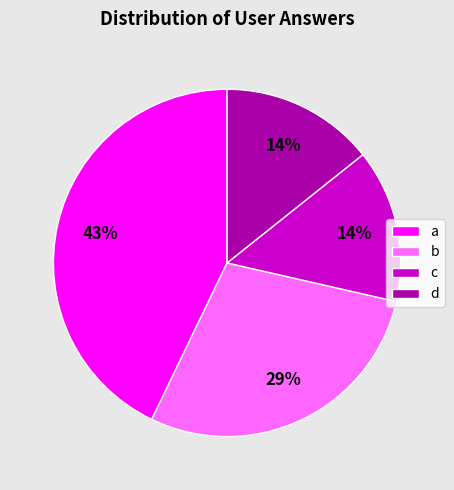

What percentage is the a slice, to the nearest percent?

43%